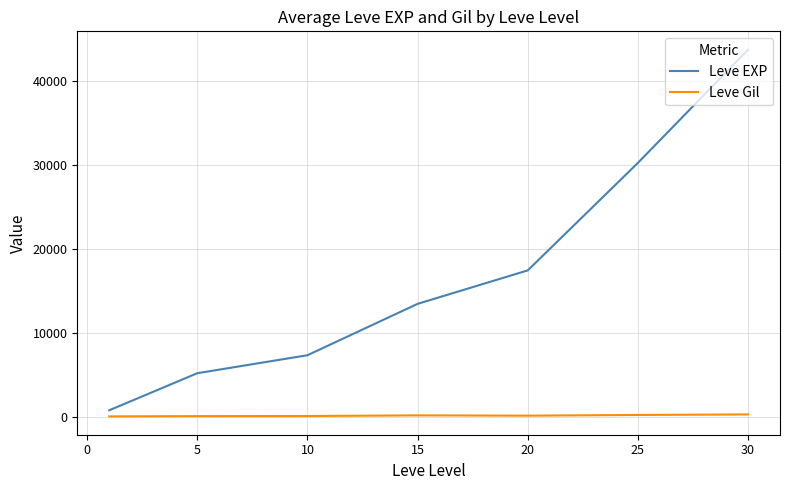

Which series has the largest total across all categories?

Leve EXP